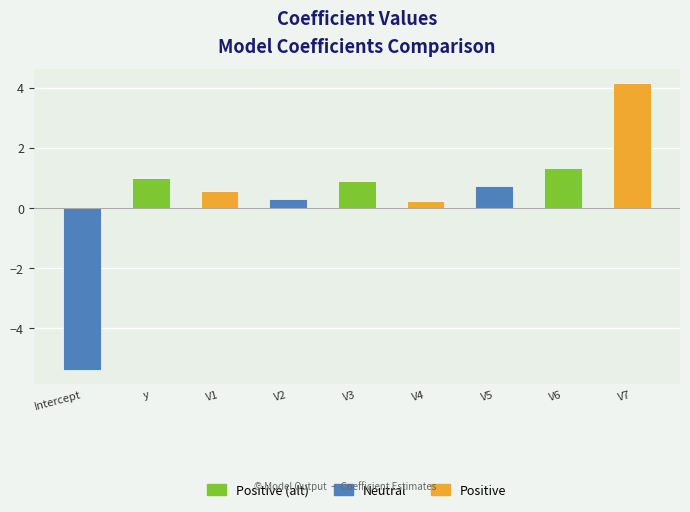

At which label does the data first exceed 0?

y